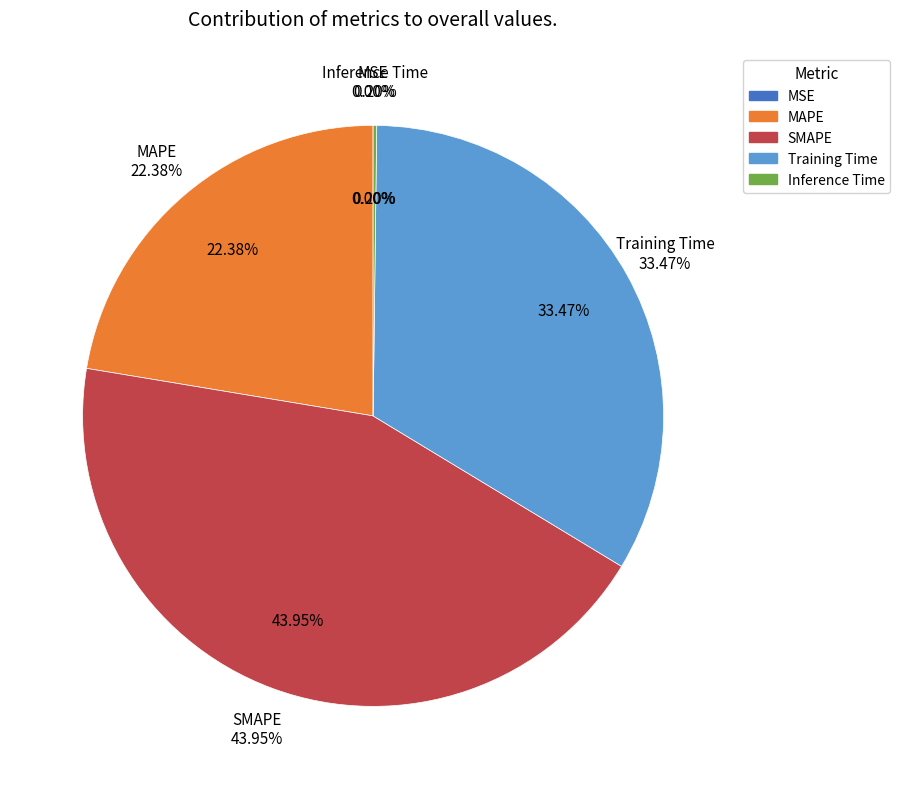

Count the number of slices in the pie.

5